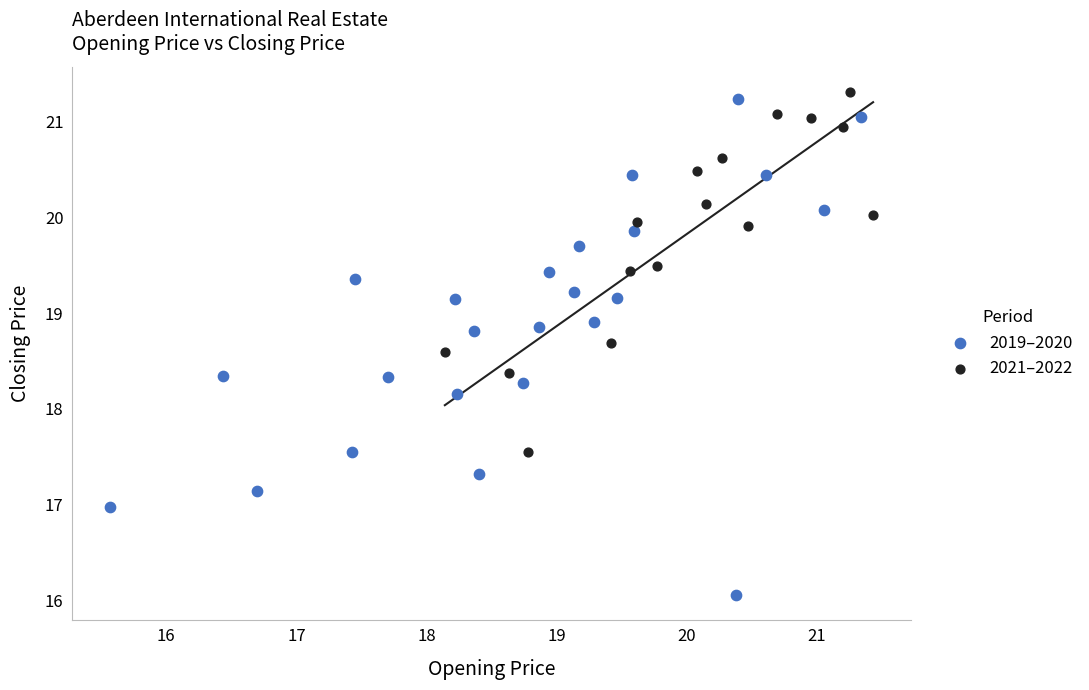

Which series has the widest spread of Y values?

2019–2020